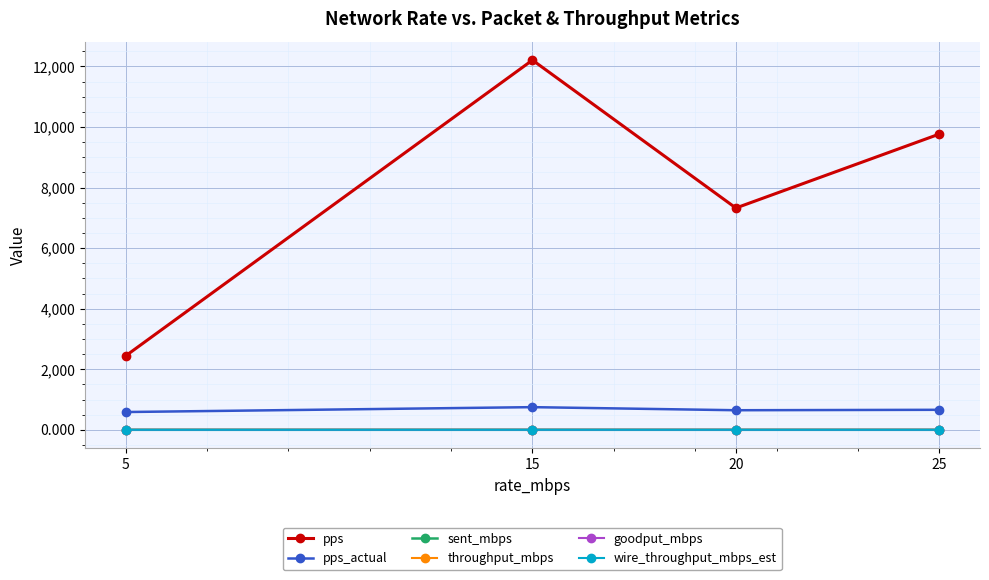

The value of pps_actual at 25 is 1163.3. True or false?

False